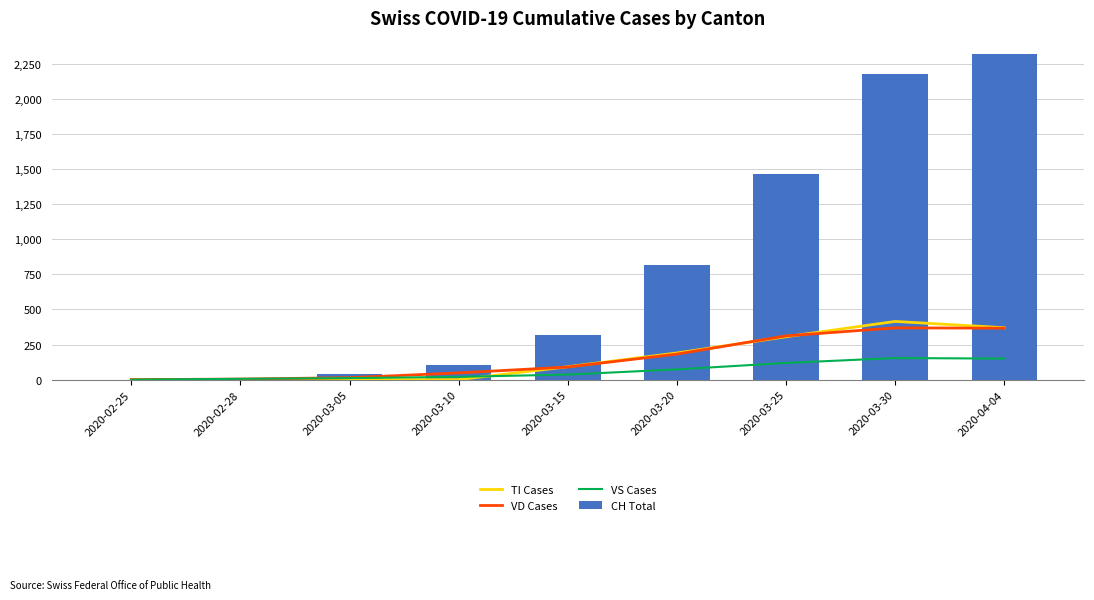

What position from the left is 2020-03-30?

8